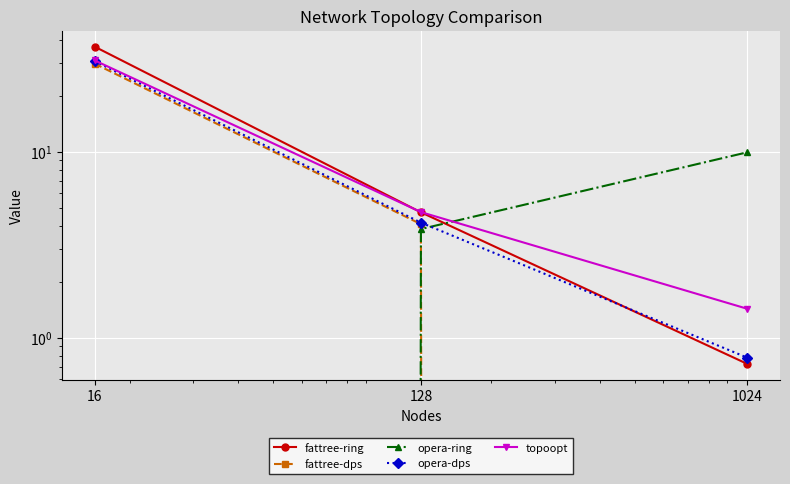

How many values in the fattree-ring series are below 4?

1